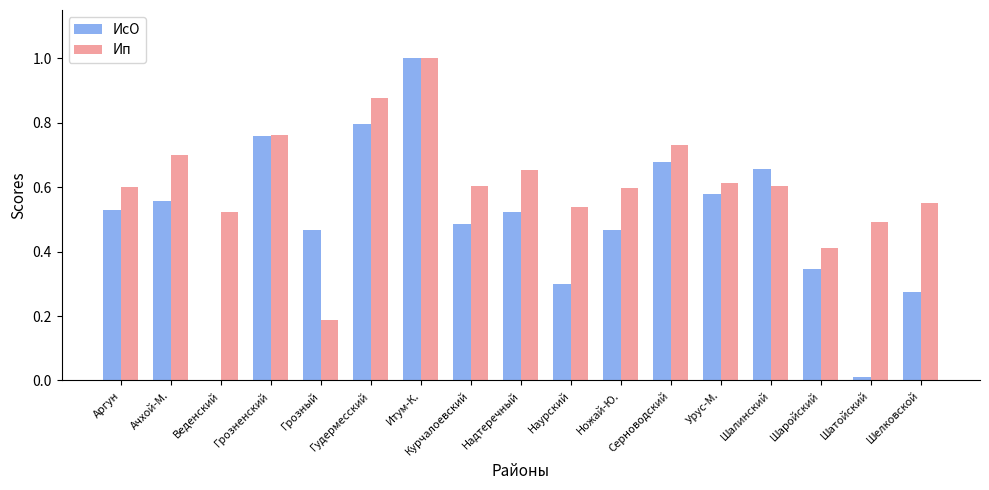

The Ип series shows 0.6 at Урус-М.. True or false?

True